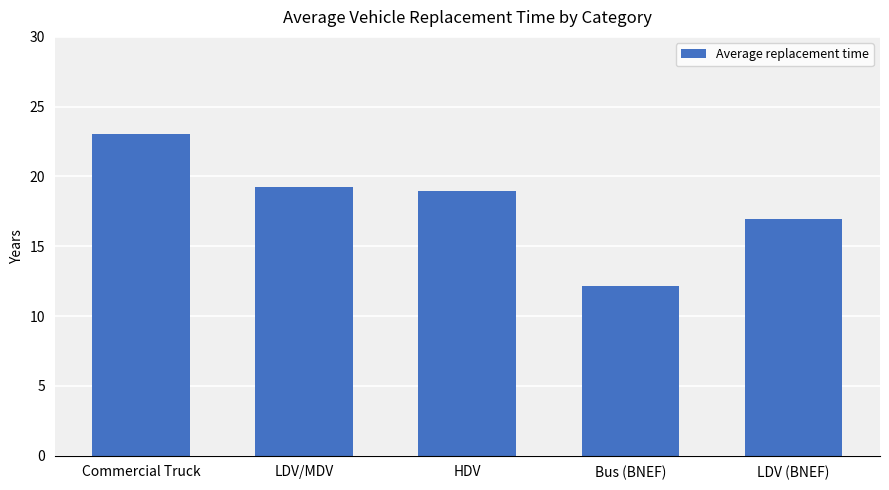

What is the sum of the values at Bus (BNEF) and Commercial Truck?

35.2